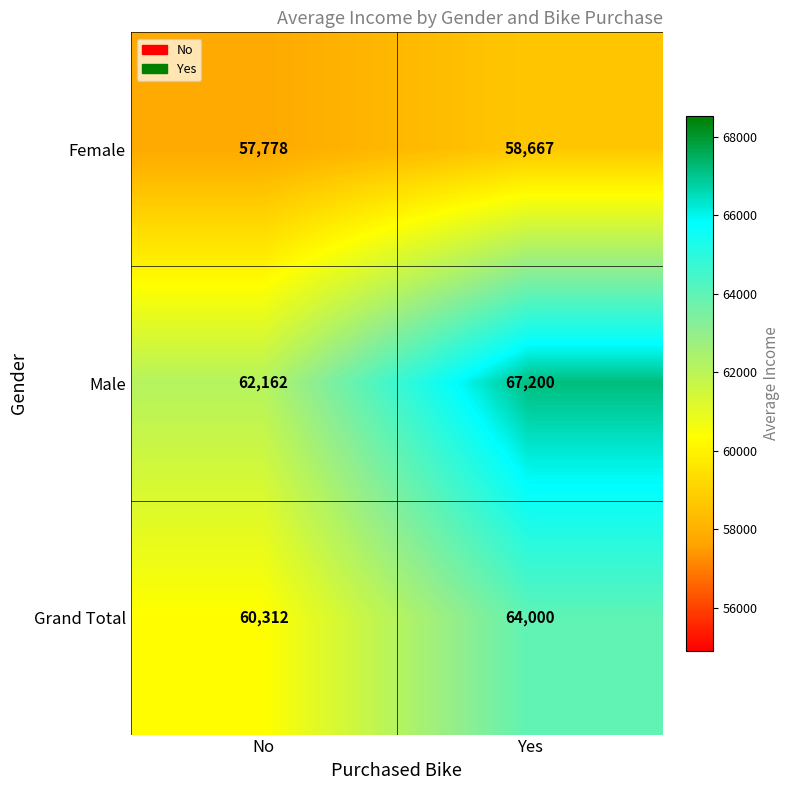

What is the total value across all series at Yes?

189867